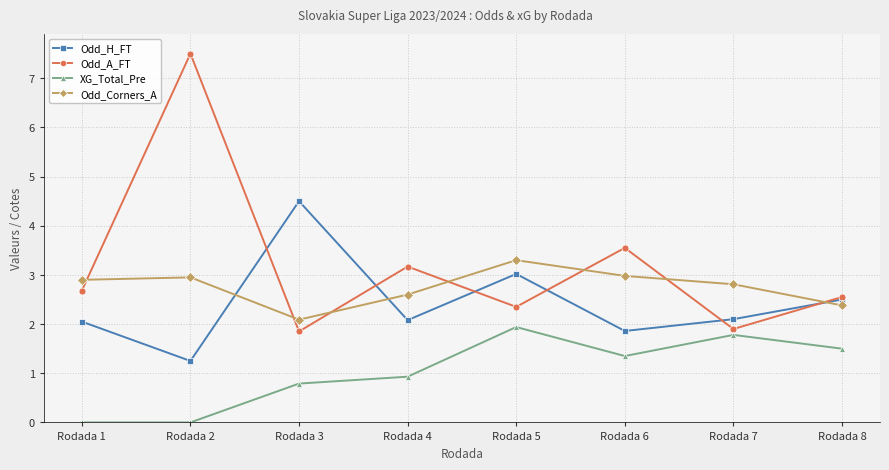

How many interior local peaks does the Odd_H_FT series have?

2